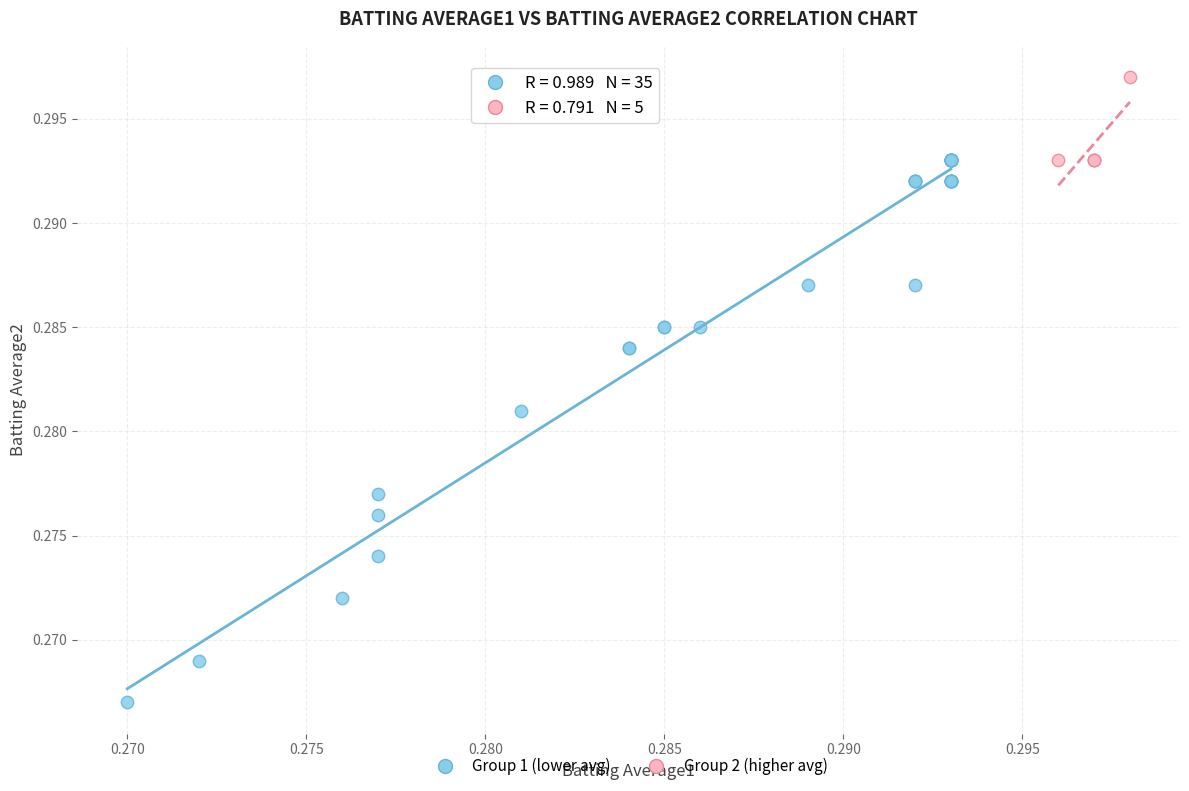

Which series has the largest Y range (max minus min)?

Group 1 (lower avg)